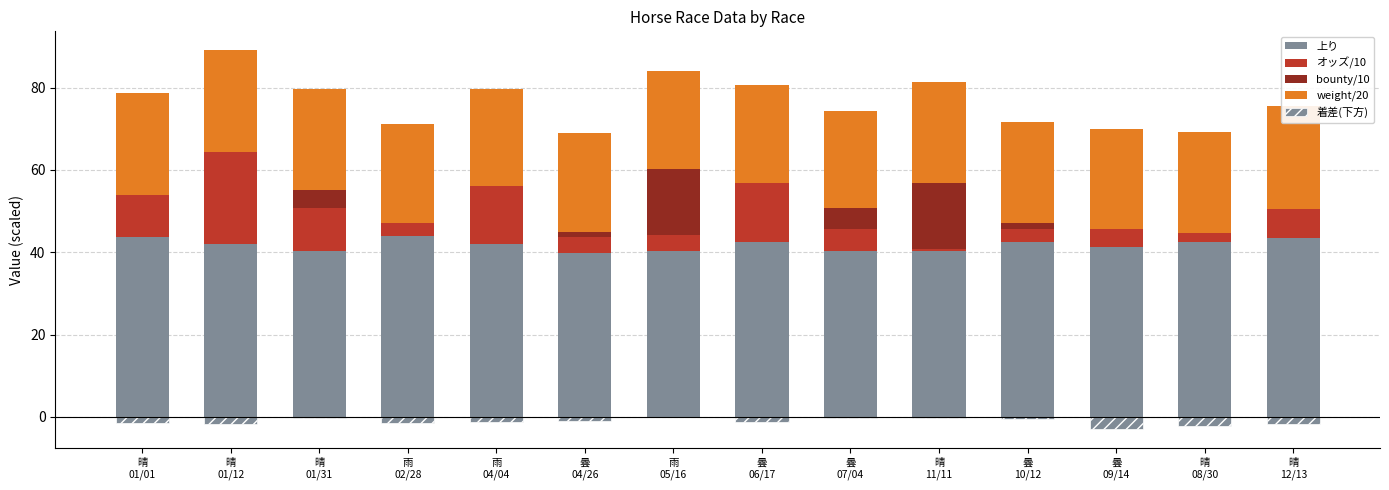

Reading left to right, extract all data points from this chart.

上り: 晴
01/01=43.6	晴
01/12=42.0	晴
01/31=40.4	雨
02/28=43.9	雨
04/04=42.1	曇
04/26=39.8	雨
05/16=40.3	曇
06/17=42.5	曇
07/04=40.3	晴
11/11=40.3	曇
10/12=42.4	曇
09/14=41.2	晴
08/30=42.4	晴
12/13=43.5
オッズ/10: 晴
01/01=10.3	晴
01/12=22.4	晴
01/31=10.3	雨
02/28=3.2	雨
04/04=14.1	曇
04/26=3.8	雨
05/16=4.0	曇
06/17=14.4	曇
07/04=5.4	晴
11/11=0.5	曇
10/12=3.2	曇
09/14=4.4	晴
08/30=2.2	晴
12/13=7.1
bounty/10: 晴
01/01=0.0	晴
01/12=0.0	晴
01/31=4.5	雨
02/28=0.0	雨
04/04=0.0	曇
04/26=1.4	雨
05/16=16.0	曇
06/17=0.0	曇
07/04=5.0	晴
11/11=16.0	曇
10/12=1.6	曇
09/14=0.0	晴
08/30=0.0	晴
12/13=0.0
weight/20: 晴
01/01=24.7	晴
01/12=24.6	晴
01/31=24.4	雨
02/28=24.0	雨
04/04=23.6	曇
04/26=24.0	雨
05/16=23.7	曇
06/17=23.7	曇
07/04=23.6	晴
11/11=24.5	曇
10/12=24.5	曇
09/14=24.4	晴
08/30=24.6	晴
12/13=24.9
着差(下方): 晴
01/01=-1.4	晴
01/12=-1.6	晴
01/31=-0.2	雨
02/28=-1.6	雨
04/04=-1.3	曇
04/26=-0.9	雨
05/16=-0.1	曇
06/17=-1.4	曇
07/04=-0.2	晴
11/11=-0.2	曇
10/12=-0.6	曇
09/14=-3.0	晴
08/30=-2.1	晴
12/13=-1.6